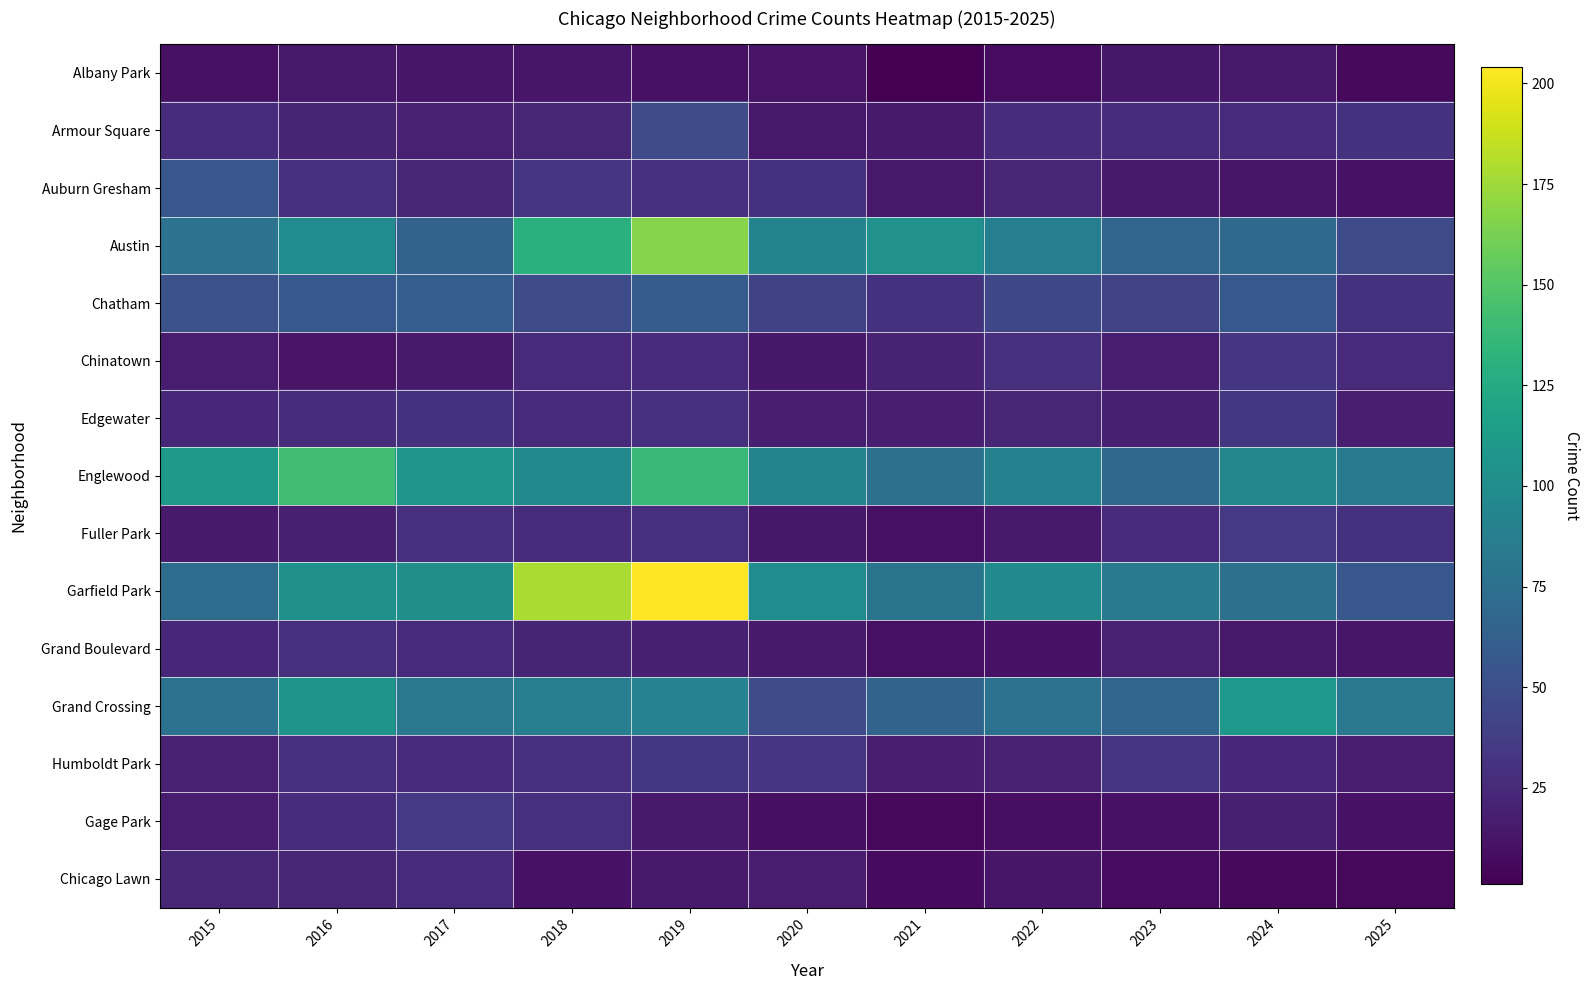

Reading left to right, what are all the values shown in this chart?

Albany Park: 2015=10	2016=15	2017=13	2018=13	2019=10	2020=12	2021=1	2022=8	2023=14	2024=15	2025=6
Armour Square: 2015=27	2016=22	2017=20	2018=23	2019=47	2020=15	2021=16	2022=27	2023=27	2024=25	2025=31
Auburn Gresham: 2015=56	2016=28	2017=23	2018=33	2019=29	2020=30	2021=15	2022=23	2023=16	2024=13	2025=11
Austin: 2015=78	2016=99	2017=65	2018=130	2019=167	2020=92	2021=104	2022=89	2023=67	2024=71	2025=47
Chatham: 2015=51	2016=57	2017=62	2018=48	2019=60	2020=40	2021=31	2022=44	2023=43	2024=57	2025=31
Chinatown: 2015=17	2016=12	2017=15	2018=25	2019=26	2020=14	2021=21	2022=28	2023=18	2024=33	2025=25
Edgewater: 2015=24	2016=27	2017=30	2018=25	2019=29	2020=18	2021=18	2022=23	2023=19	2024=34	2025=18
Englewood: 2015=111	2016=142	2017=107	2018=98	2019=138	2020=92	2021=76	2022=90	2023=69	2024=95	2025=85
Fuller Park: 2015=16	2016=19	2017=29	2018=27	2019=29	2020=14	2021=10	2022=15	2023=25	2024=35	2025=30
Garfield Park: 2015=73	2016=103	2017=101	2018=178	2019=204	2020=100	2021=79	2022=98	2023=85	2024=76	2025=56
Grand Boulevard: 2015=24	2016=29	2017=25	2018=22	2019=19	2020=16	2021=10	2022=11	2023=20	2024=15	2025=13
Grand Crossing: 2015=77	2016=106	2017=82	2018=88	2019=91	2020=47	2021=66	2022=77	2023=67	2024=109	2025=82
Humboldt Park: 2015=20	2016=28	2017=25	2018=28	2019=34	2020=32	2021=18	2022=20	2023=32	2024=24	2025=17
Gage Park: 2015=17	2016=27	2017=35	2018=28	2019=15	2020=9	2021=5	2022=9	2023=11	2024=19	2025=11
Chicago Lawn: 2015=23	2016=23	2017=25	2018=11	2019=15	2020=17	2021=7	2022=13	2023=8	2024=6	2025=5